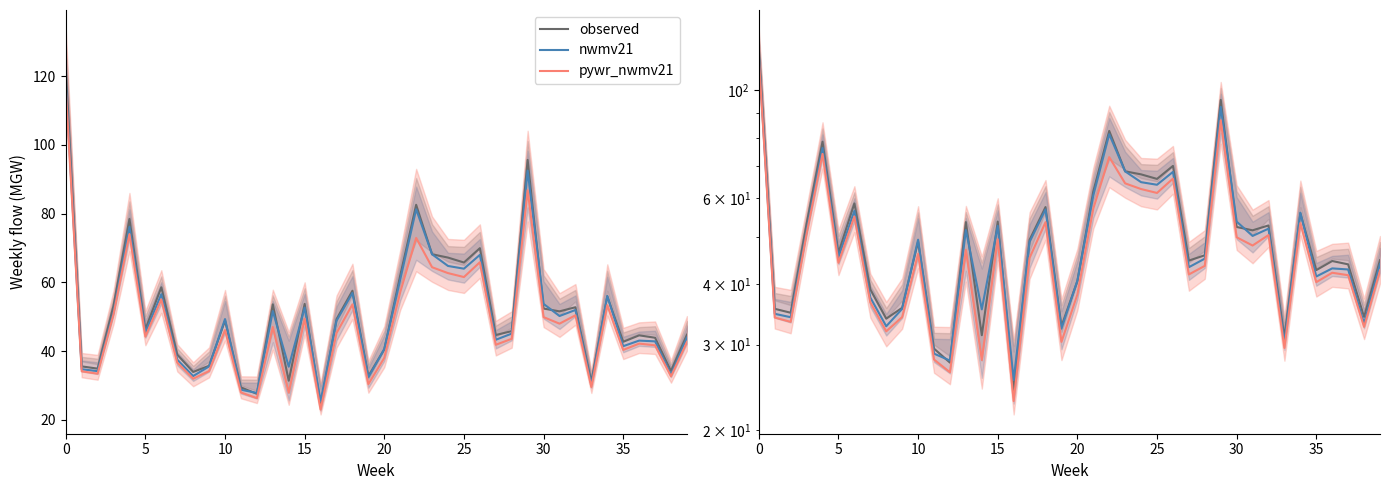

What is the minimum value shown in the chart?

22.9